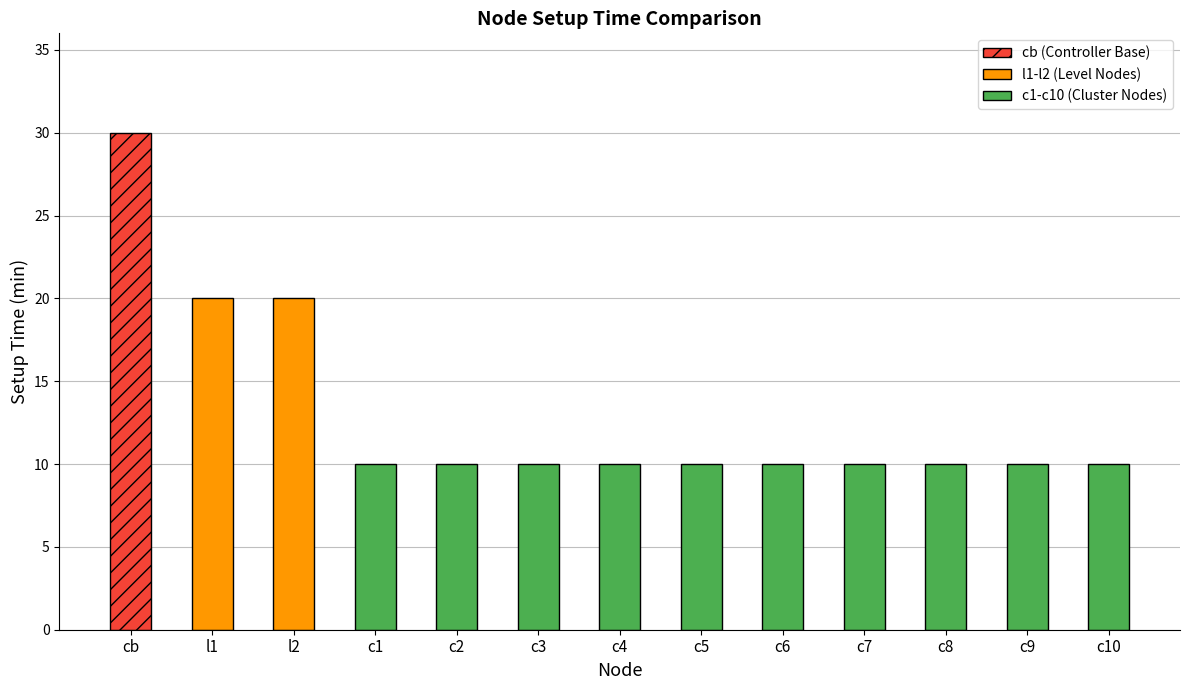

Reading left to right, extract all data points from this chart.

30	20	20	10	10	10	10	10	10	10	10	10	10